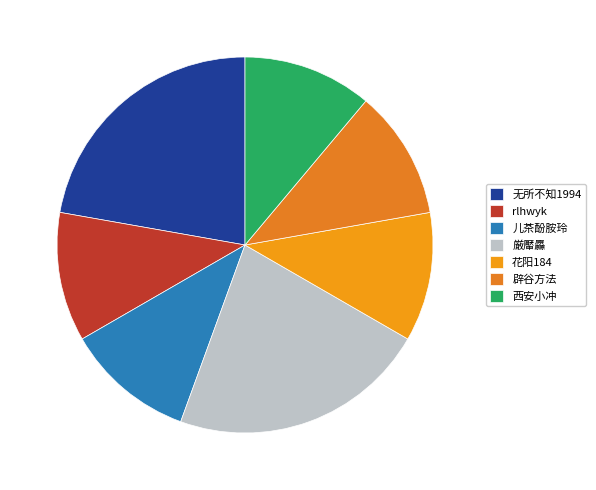

To the nearest percent, what percentage of the pie is 儿茶酚胺玲?

11%